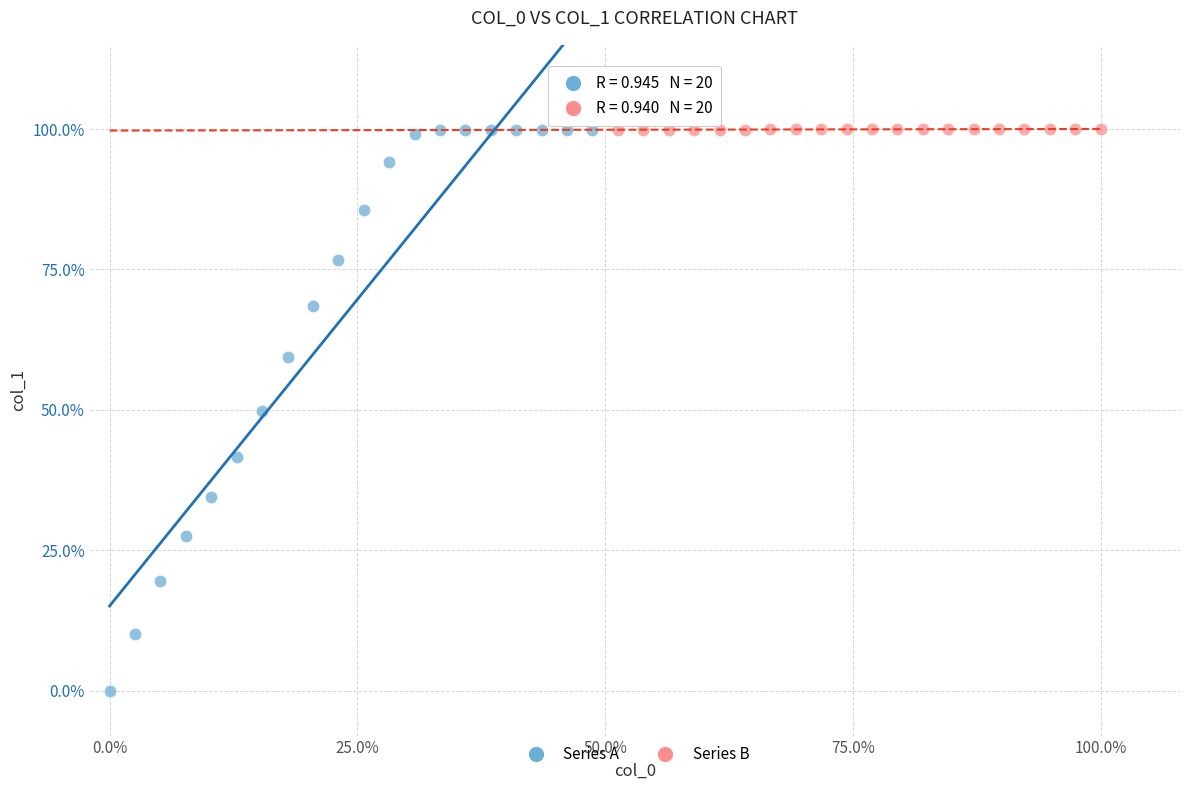

What are all the series names shown in the legend?

Series A, Series B